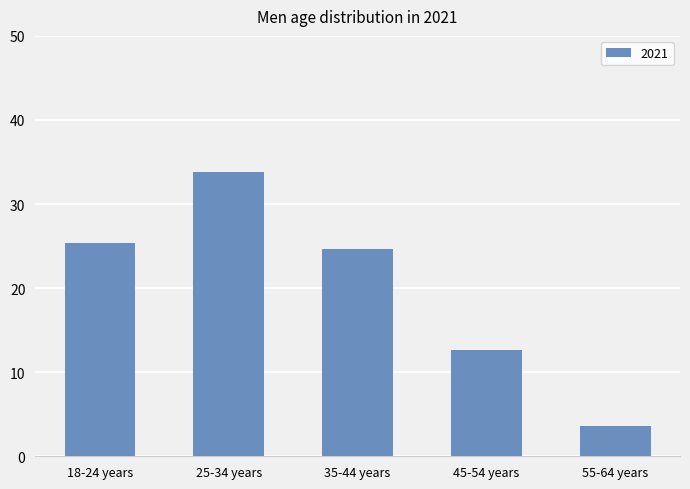

Which label corresponds to the largest value in the chart?

25-34 years